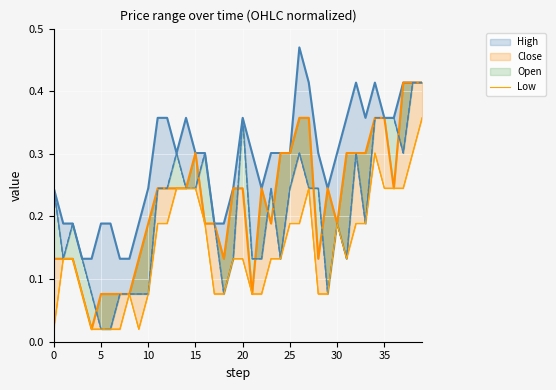

What is the label of the 13th point from the left?

12